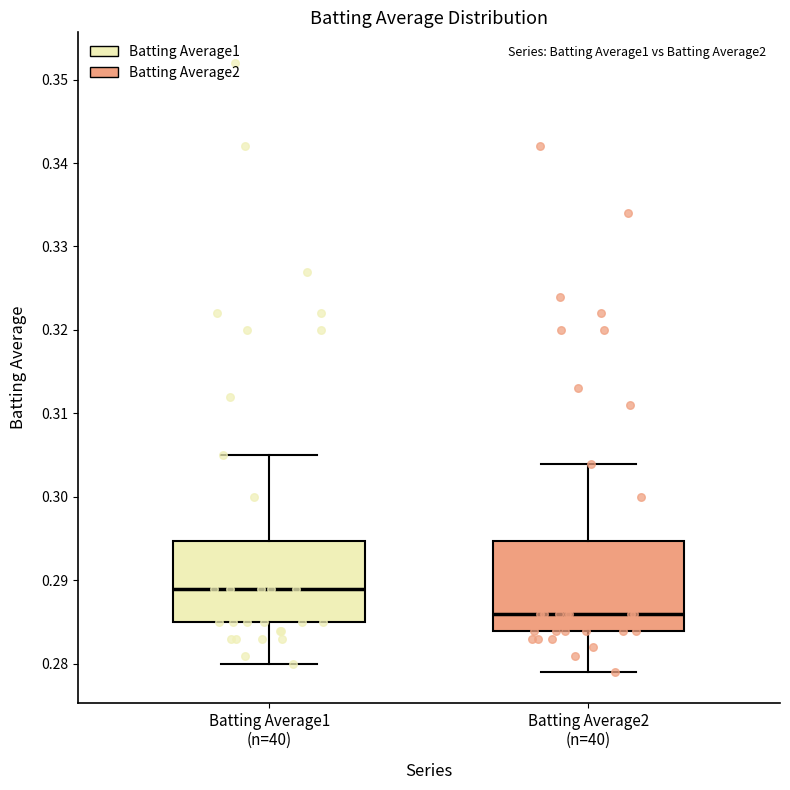

Which box is the tallest, from its lower edge to its upper edge?

Batting Average2 (n=40)